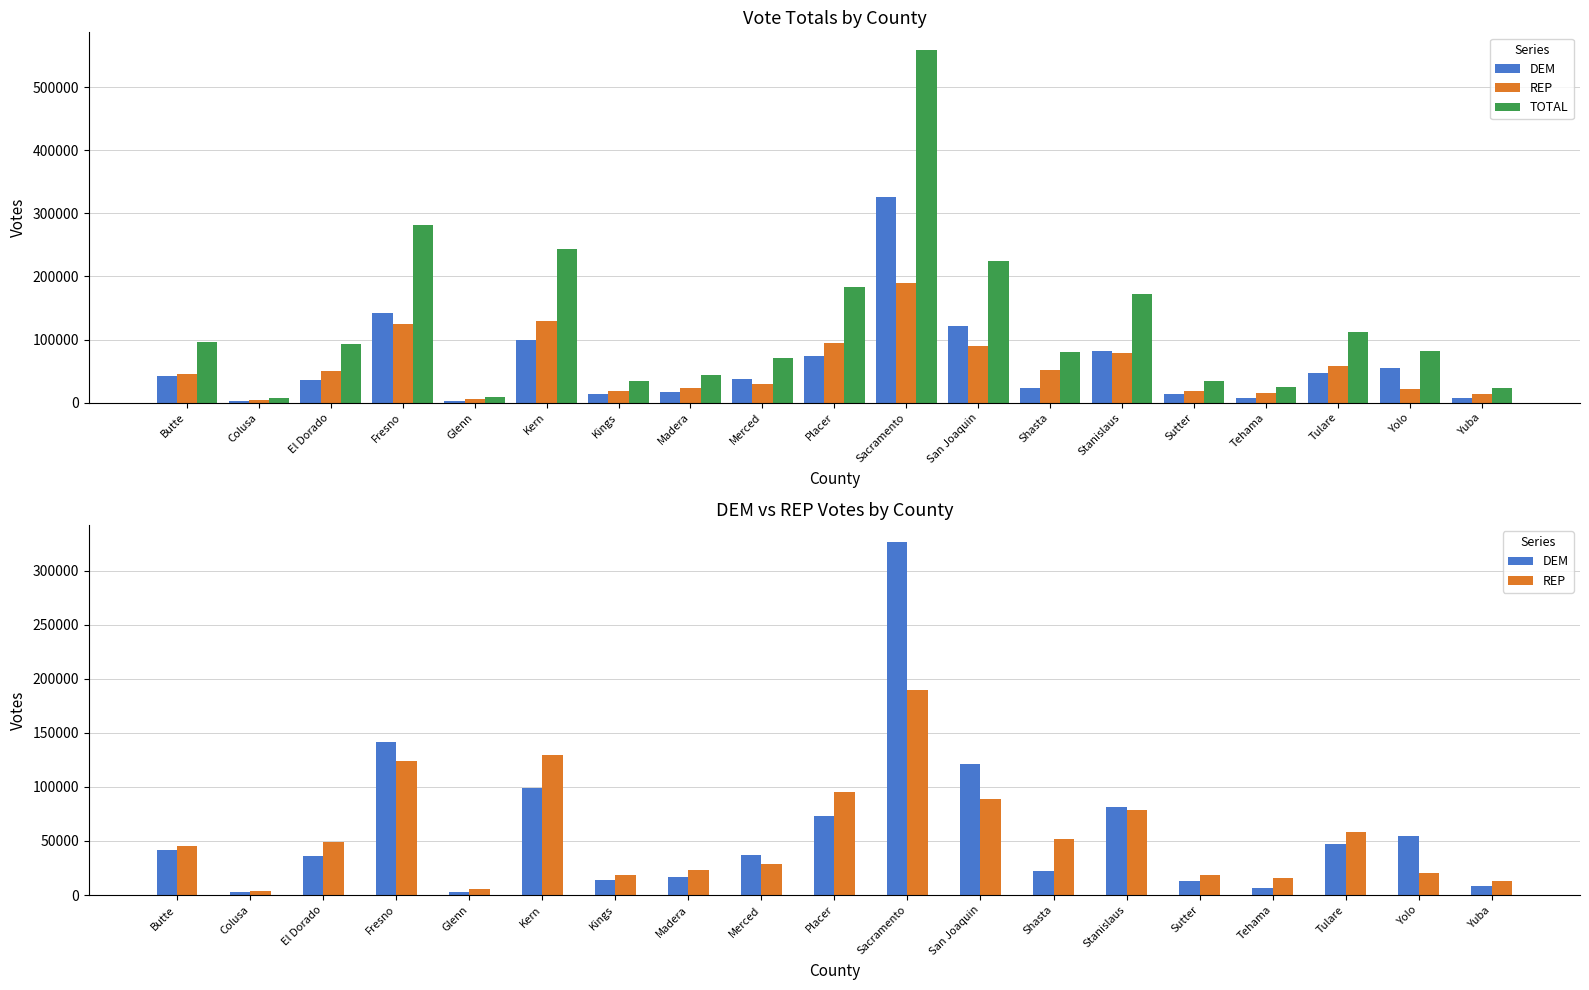

Read the REP value at Tehama.

15494